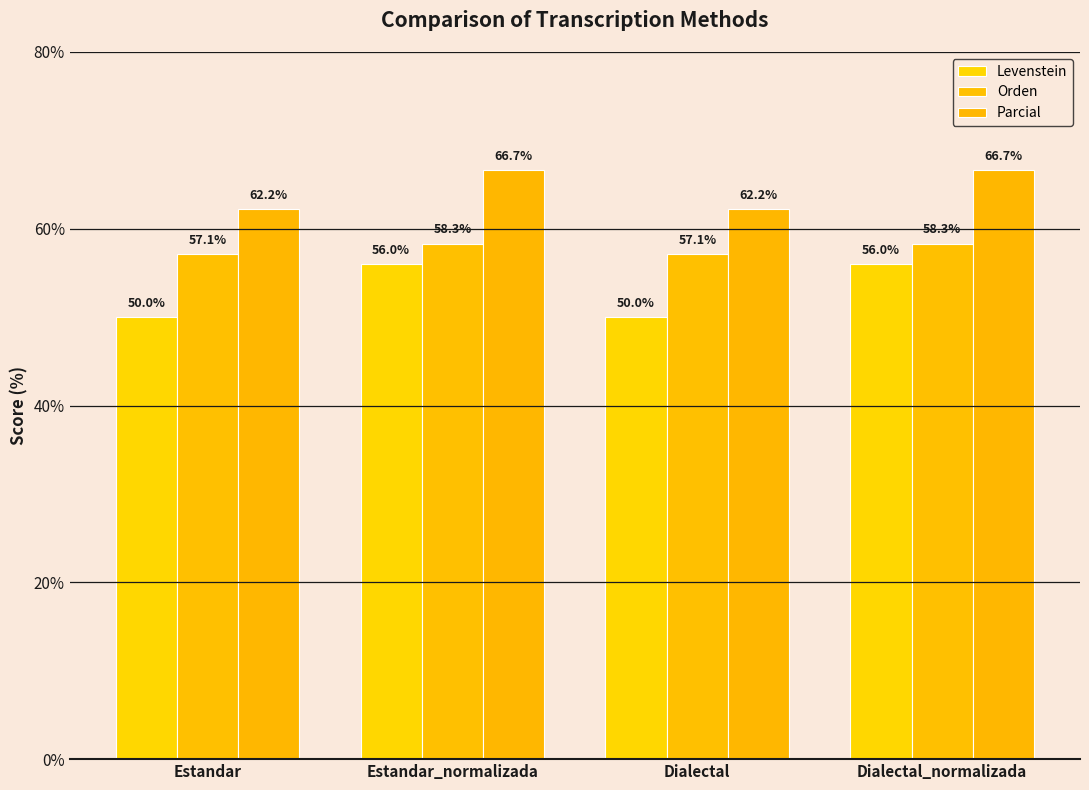

Is the value of Orden at Dialectal_normalizada greater than the value of Levenstein at Estandar_normalizada?

Yes